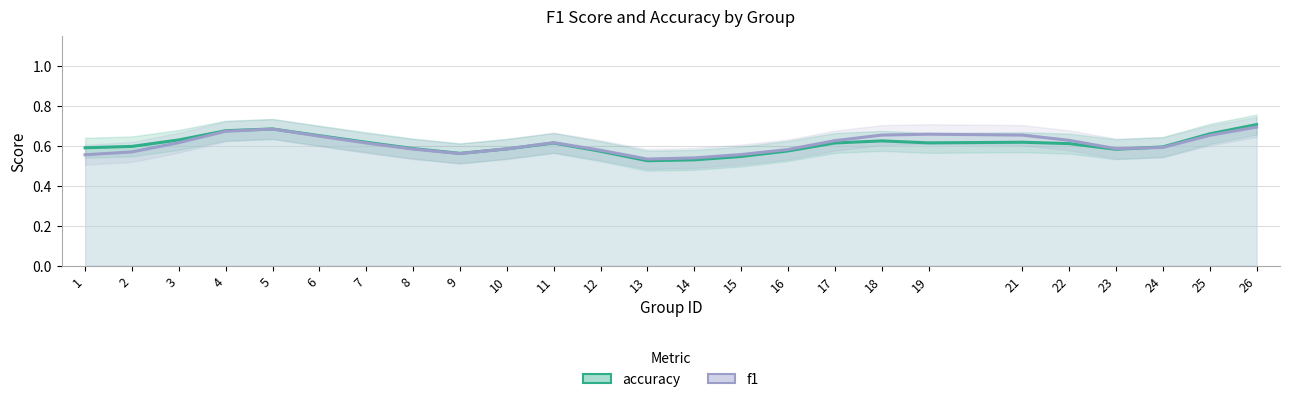

True or false: f1 has more than 0 points higher than both neighbors.

True